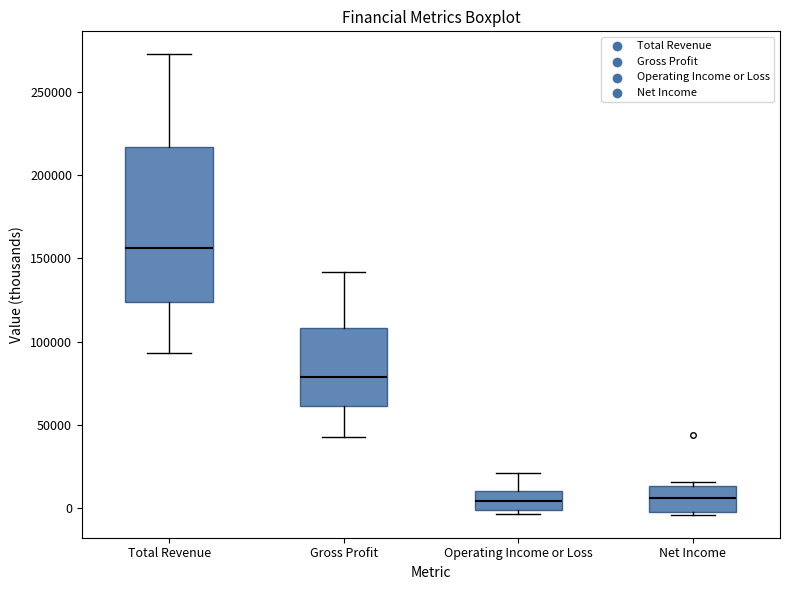

Where does the upper whisker of the box for Gross Profit end on the y-axis? The values are not printed on the chart, so give them approximately, as read against the axis.

140000